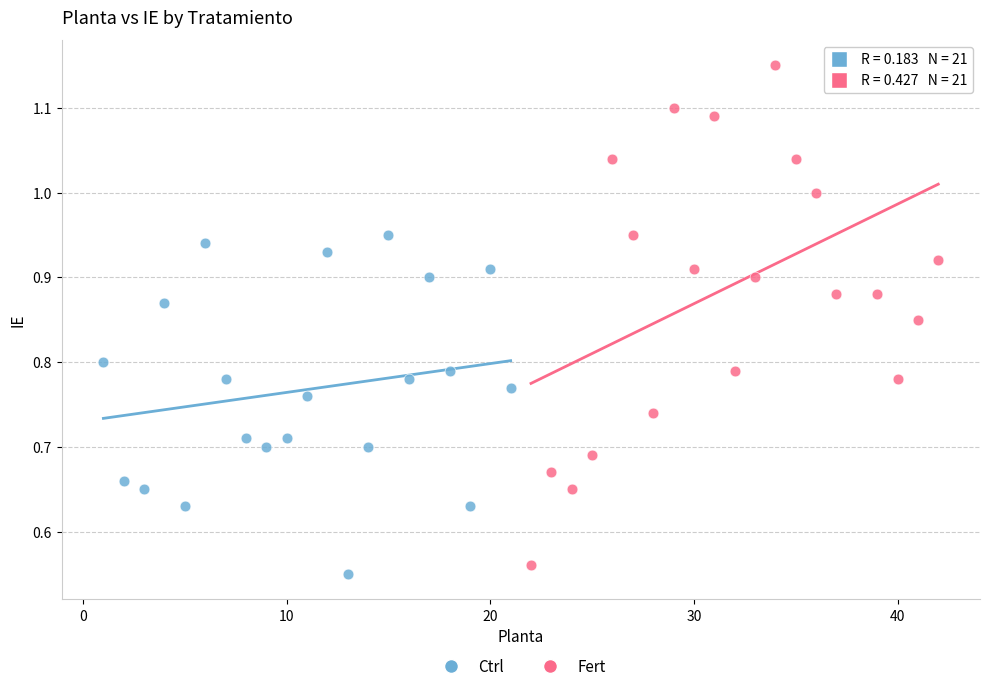

Which series contains the highest Y value?

Fert